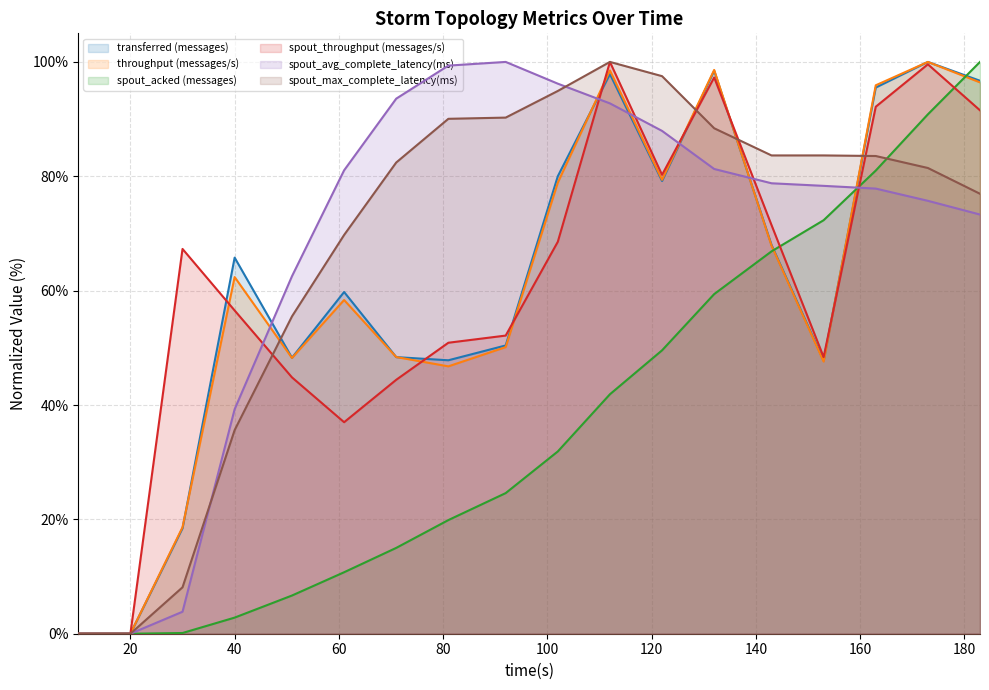

What is the value of the spout_avg_complete_latency(ms) point at the 15th from the left?

78.3